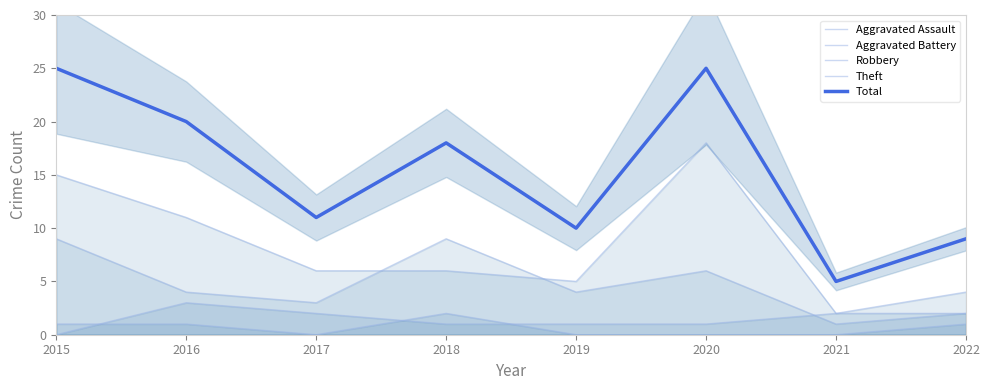

What is the difference between the maximum and second lowest values in the Total series?

16